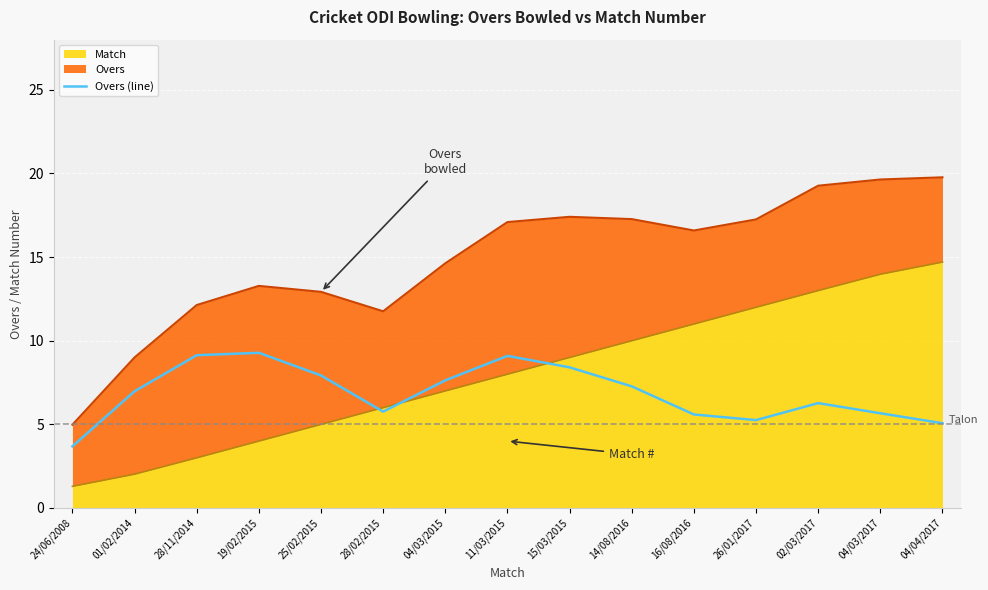

Is it true that the value at 02/03/2017 is 6.3?

True